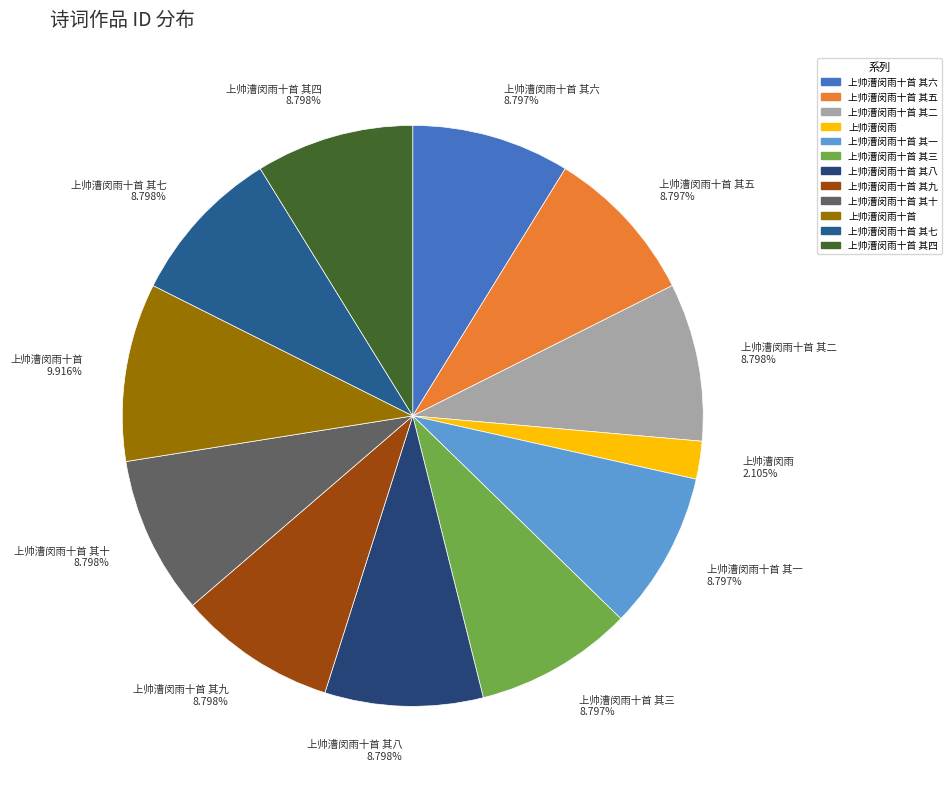

How many segments does this pie chart have?

12